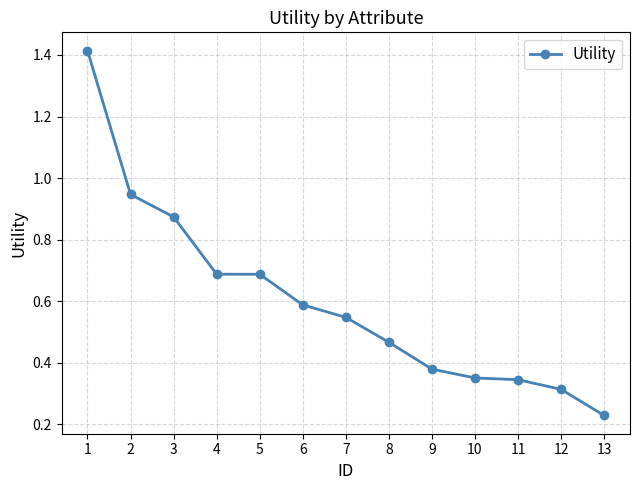

True or false: the data shows 1.2 at 3.

False